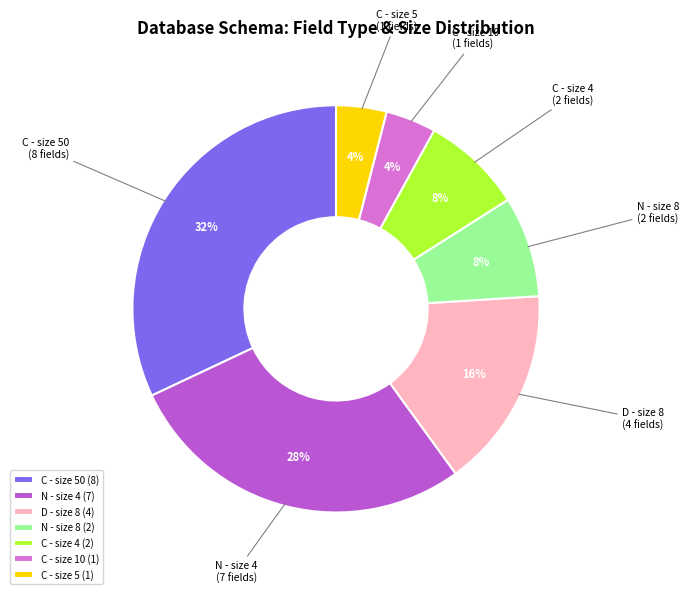

Is there a majority slice in this chart?

No